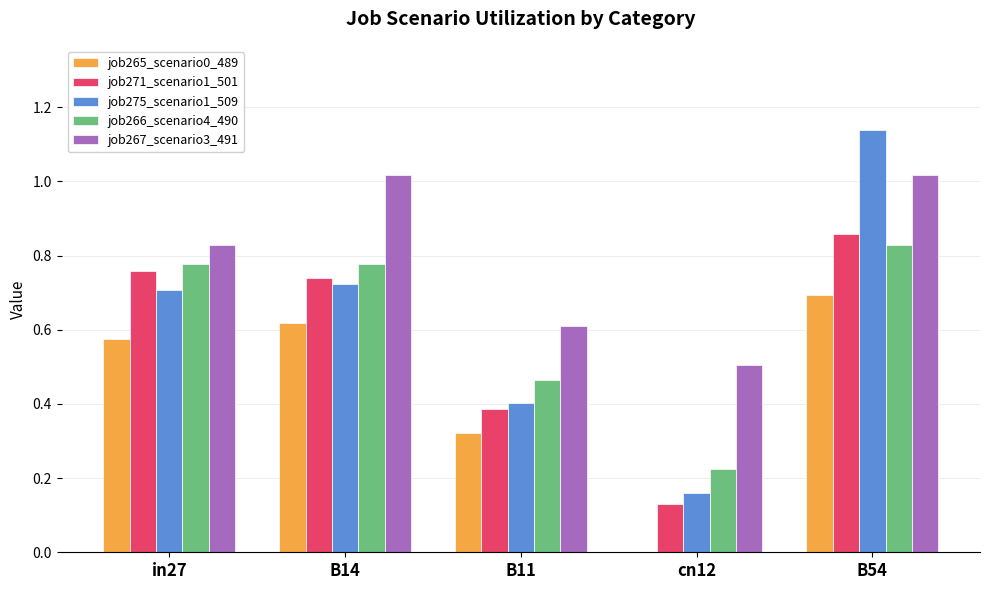

Which series has the largest total across all categories?

job267_scenario3_491